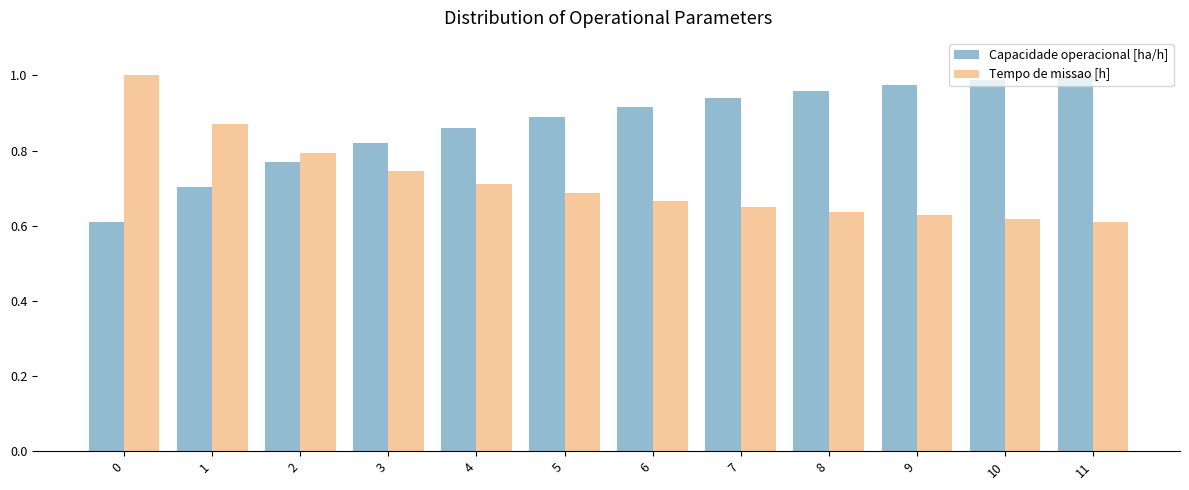

Which series has the largest total across all categories?

Capacidade operacional [ha/h]